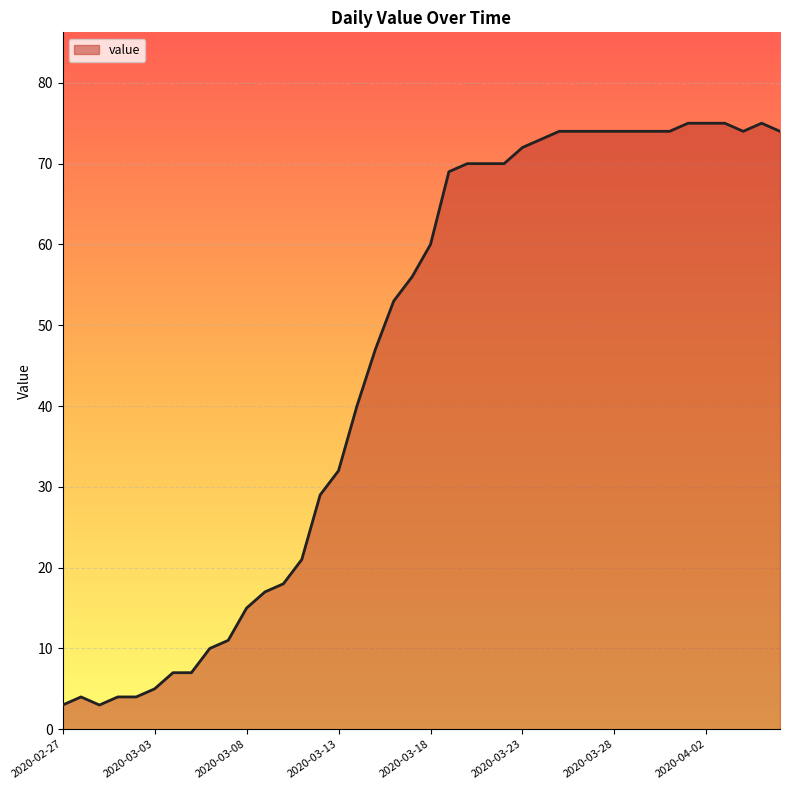

Does the chart display data point markers on the line(s)?

No